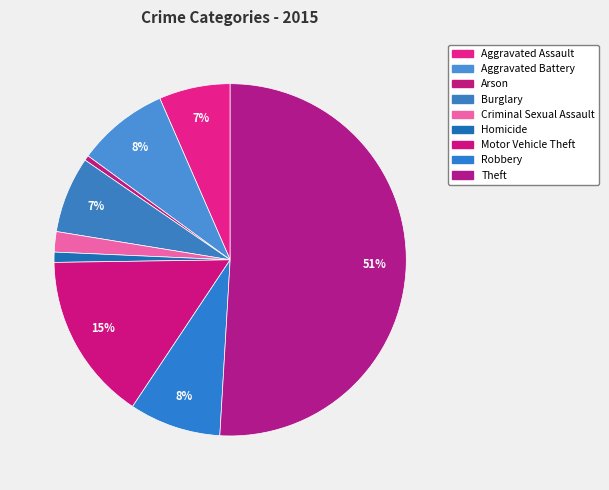

How many segments does this pie chart have?

9